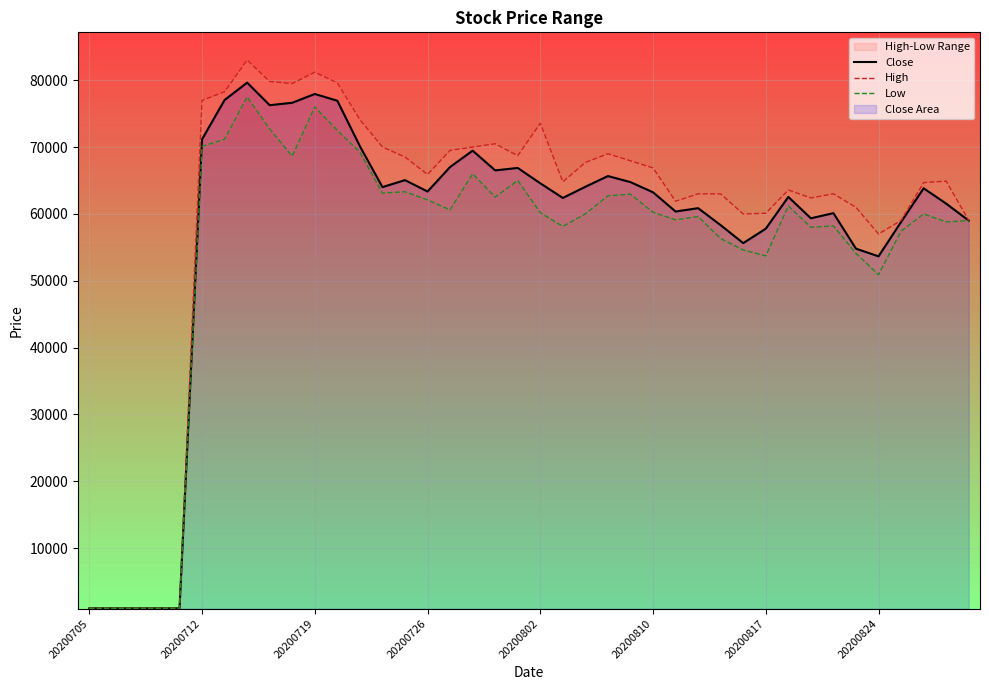

List the series in order of their overall mean, lowest first.

Low, Close, High